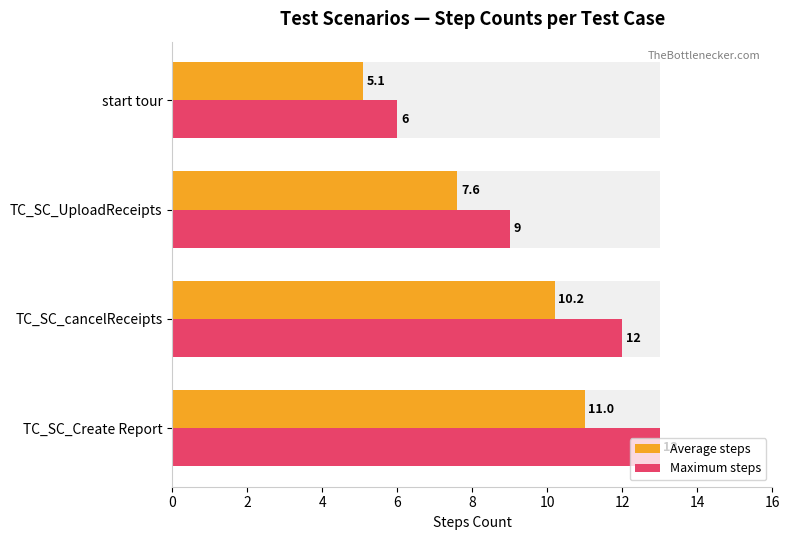

What is the difference between the maximum and second lowest values in the Average steps series?

3.4